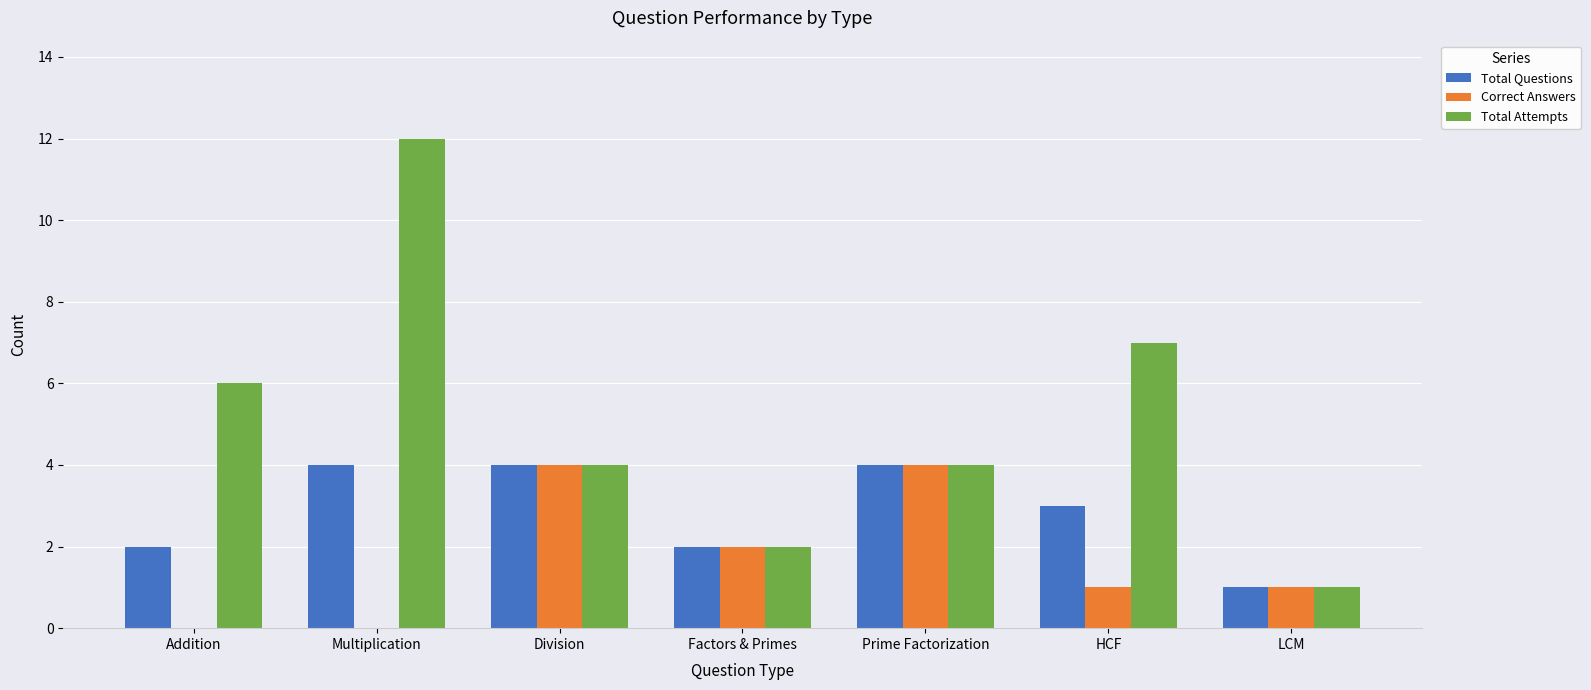

True or false: Total Questions has a value of 3 at HCF.

True